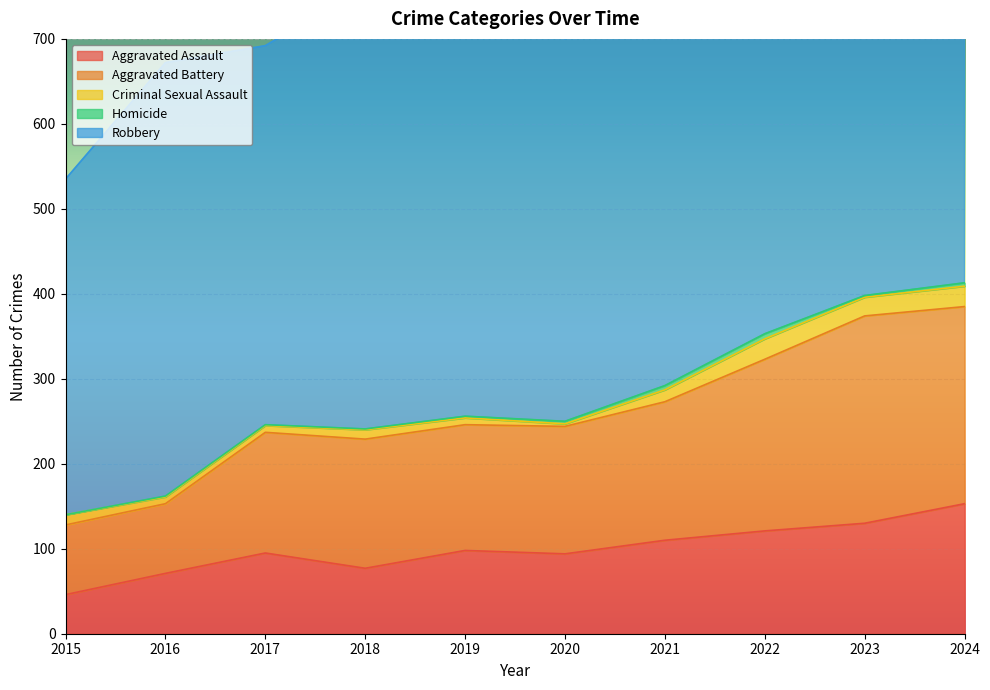

Reading left to right, extract all data points from this chart.

Aggravated Assault: 2015=46	2016=71	2017=95	2018=77	2019=98	2020=94	2021=110	2022=121	2023=130	2024=153
Aggravated Battery: 2015=82	2016=82	2017=142	2018=152	2019=148	2020=150	2021=163	2022=202	2023=244	2024=232
Criminal Sexual Assault: 2015=12	2016=8	2017=8	2018=11	2019=8	2020=3	2021=14	2022=24	2023=22	2024=24
Homicide: 2015=0	2016=1	2017=1	2018=1	2019=2	2020=3	2021=5	2022=6	2023=2	2024=4
Robbery: 2015=395	2016=510	2017=446	2018=520	2019=591	2020=450	2021=484	2022=521	2023=440	2024=543